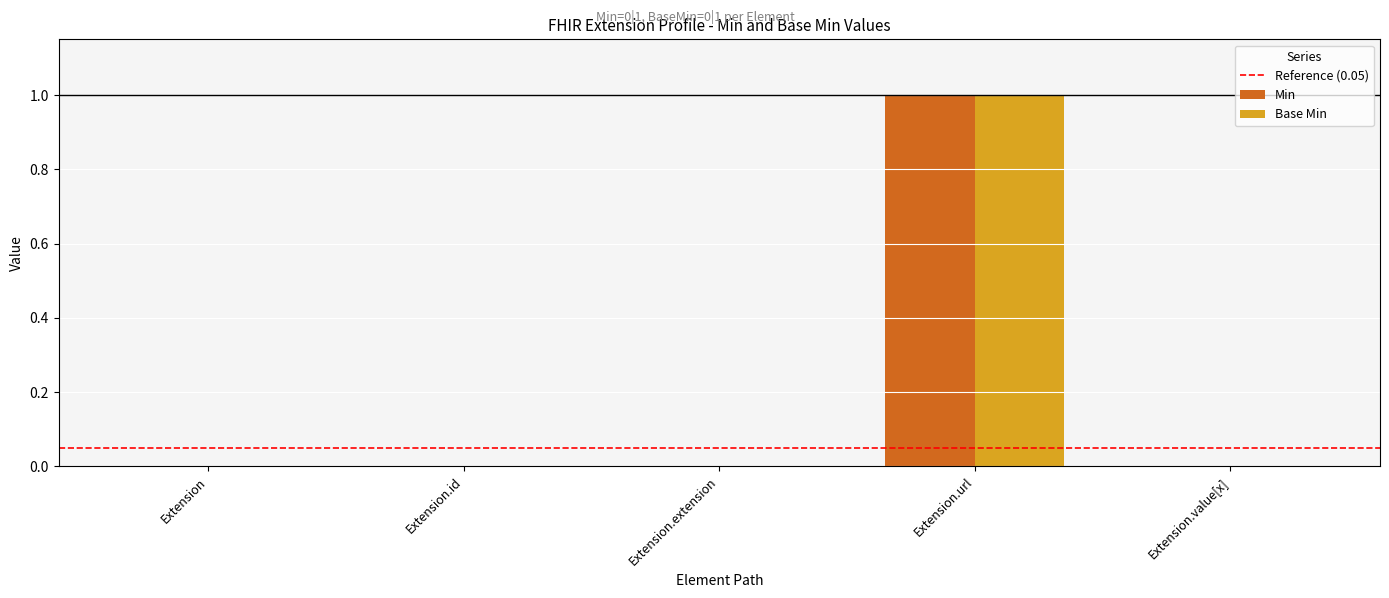

Is it true that Min equals 0 at Extension.id?

True